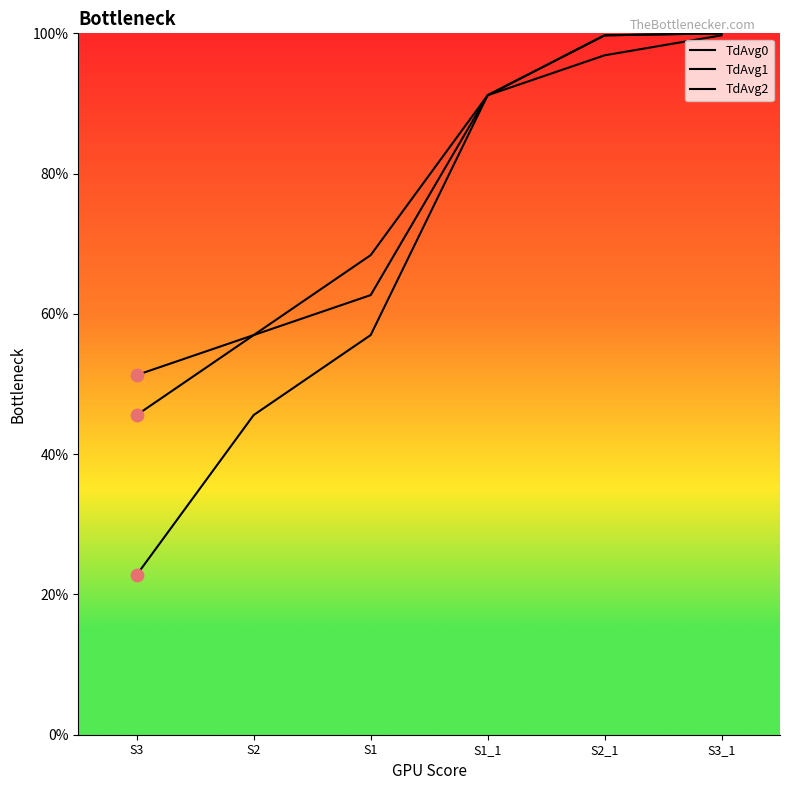

Which series contains the lowest Y value?

TdAvg1